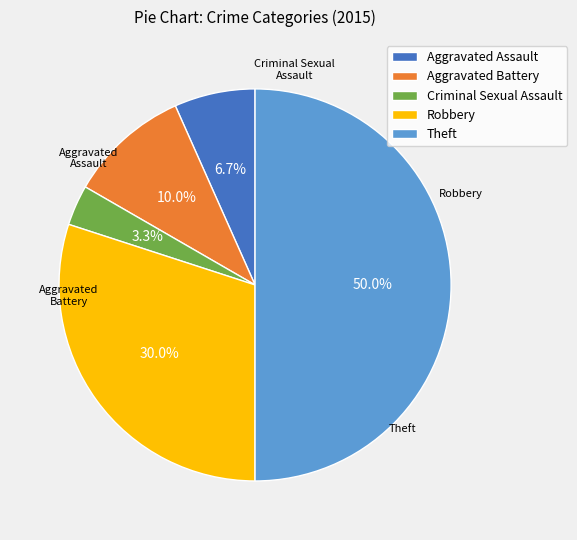

Does Aggravated Battery represent more than half of the total?

No